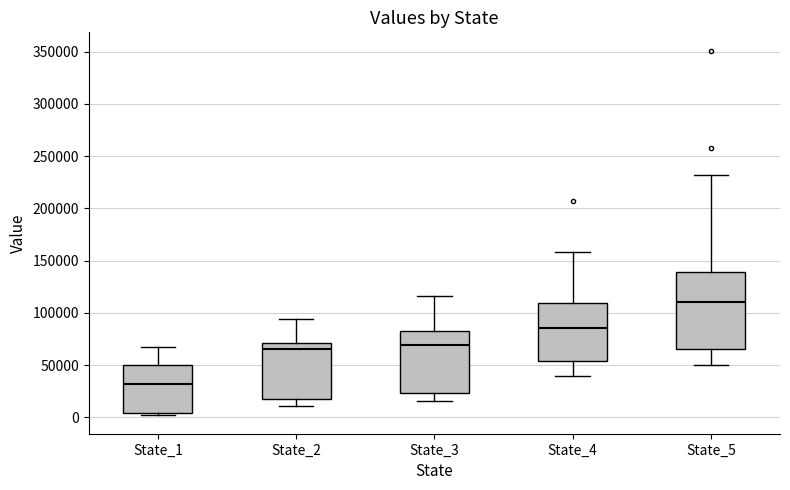

Where is the lower edge of the box for State_1 on the y-axis? The values are not printed on the chart, so give them approximately, as read against the axis.

5000